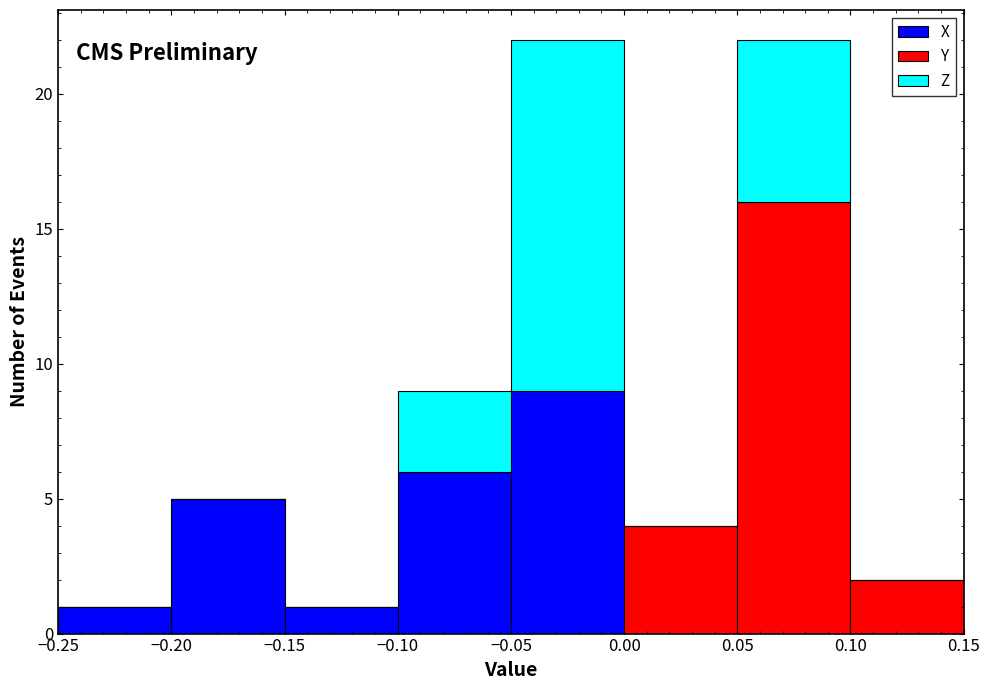

Reading left to right, list every stacked bar in this chart as the range it spans on the x-axis followed by its total height. The values are not printed on the chart, so give them approximately, as read against the axis.

-0.25 to -0.20: 1
-0.20 to -0.15: 5
-0.15 to -0.10: 1
-0.10 to -0.05: 9
-0.05 to 0.00: 22
0.00 to 0.05: 4
0.05 to 0.10: 22
0.10 to 0.15: 2